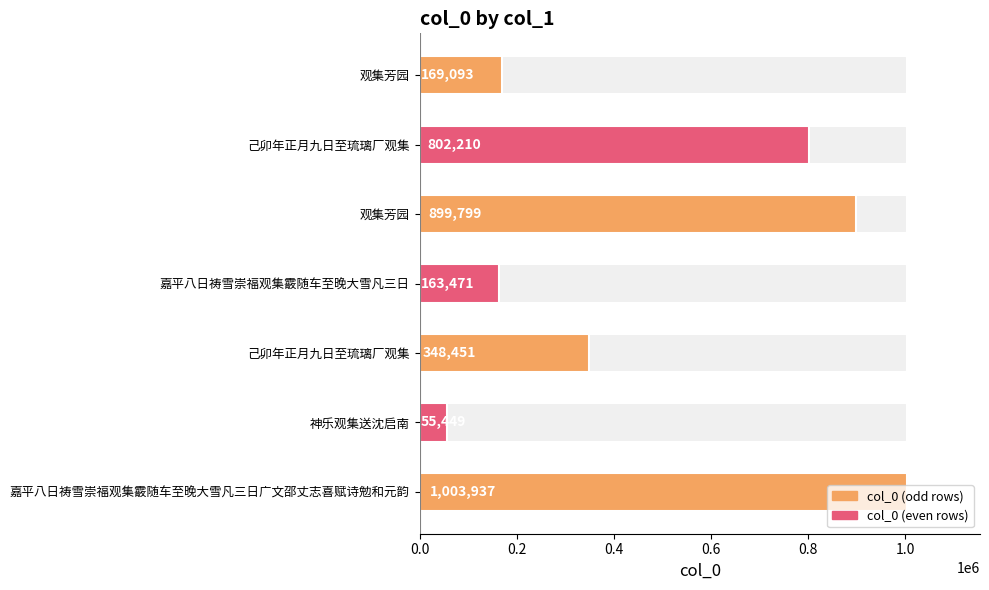

Does the chart contain any negative values?

No